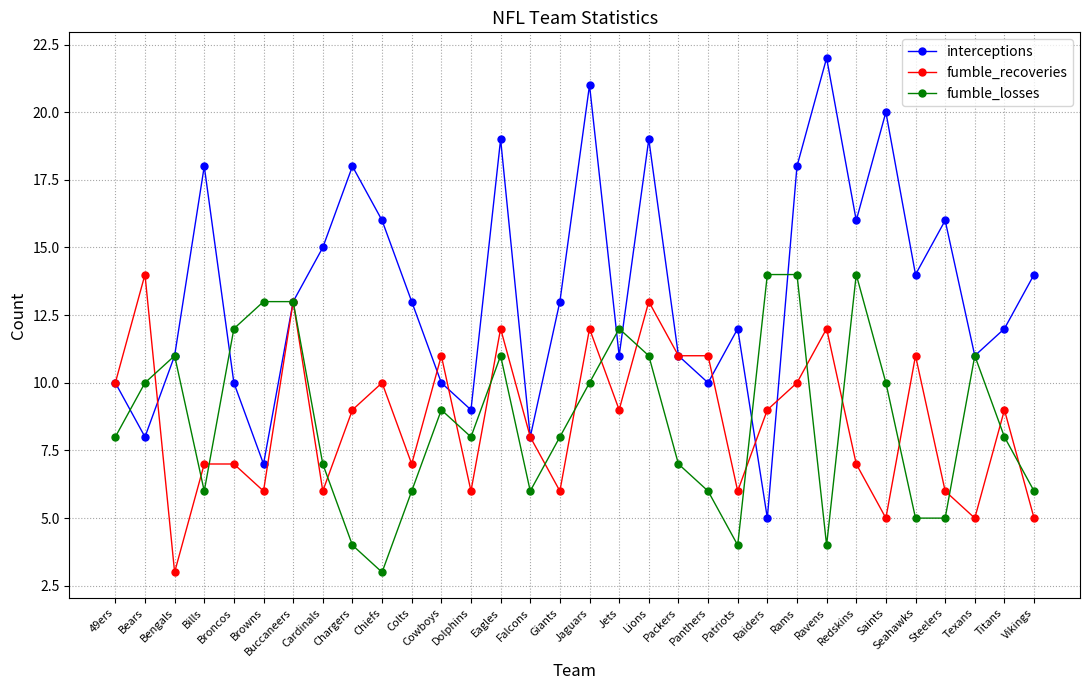

The value of fumble_recoveries at Redskins is 7. True or false?

True